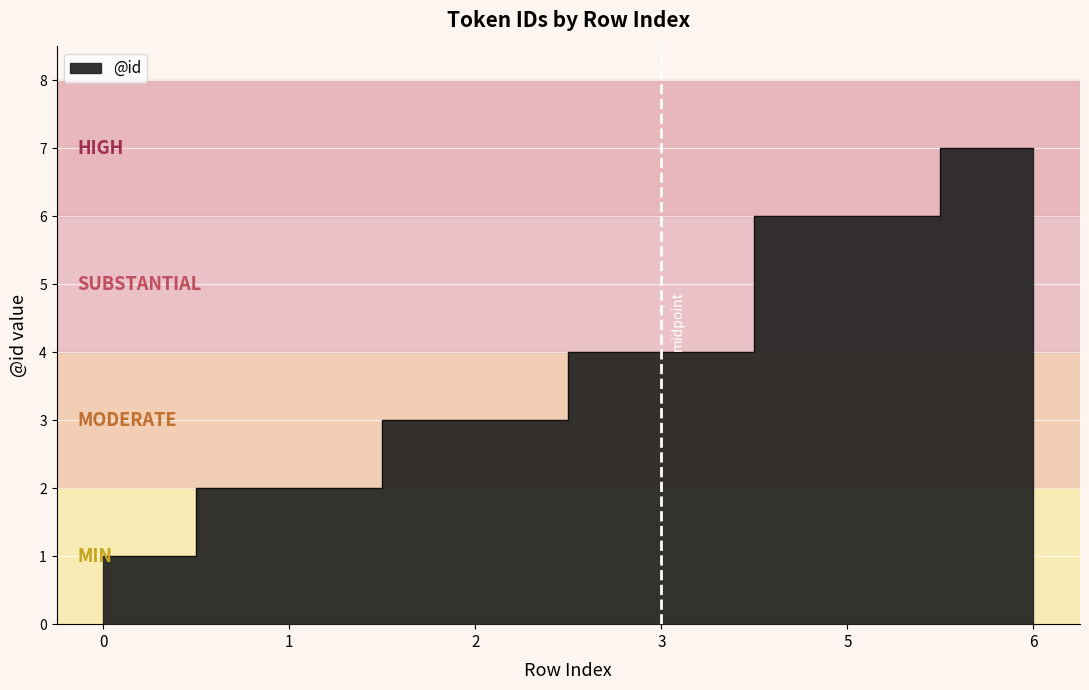

What is the ratio of the value at 6 to the value at 3?

1.8